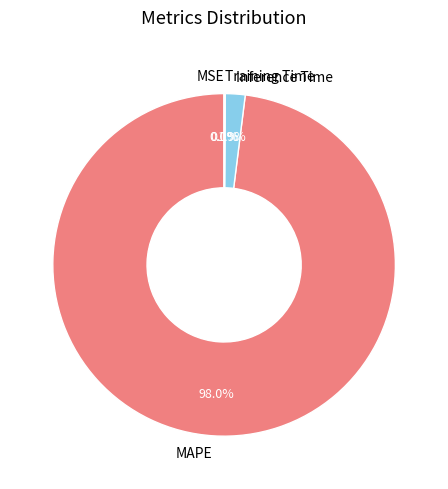

Count the number of slices in the pie.

4